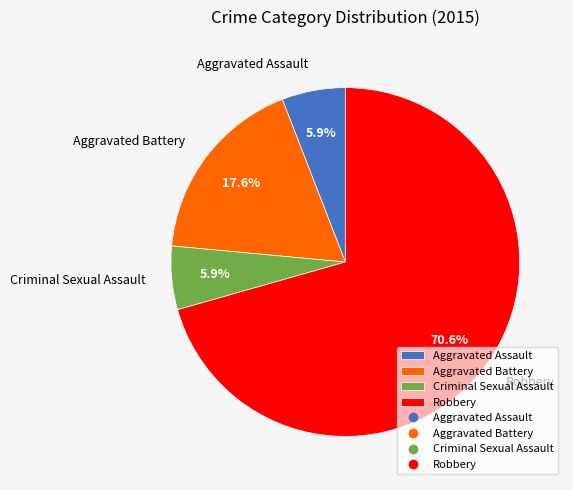

To the nearest percent, what is the difference between the Aggravated Assault and Aggravated Battery slice percentages?

12%